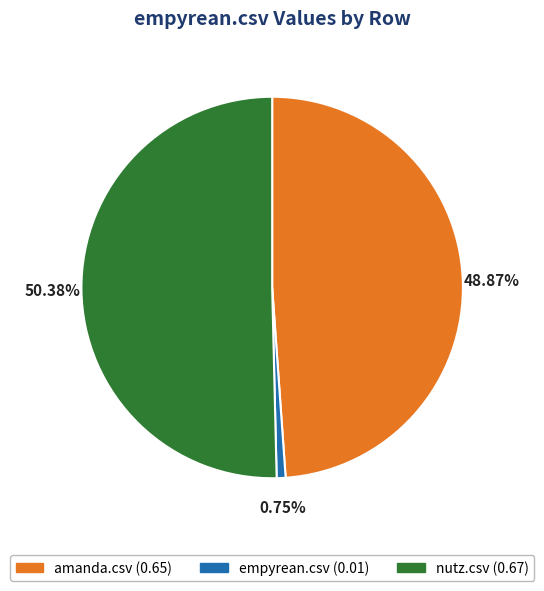

To the nearest percent, what is the combined percentage of nutz.csv and empyrean.csv?

51%